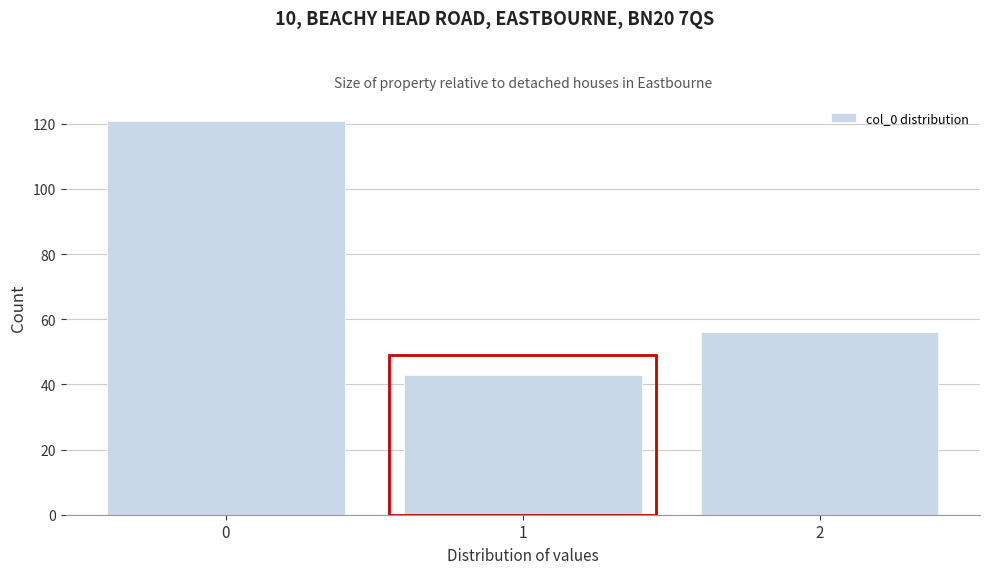

Reading left to right, list all the values displayed in this chart.

0=121	1=43	2=56